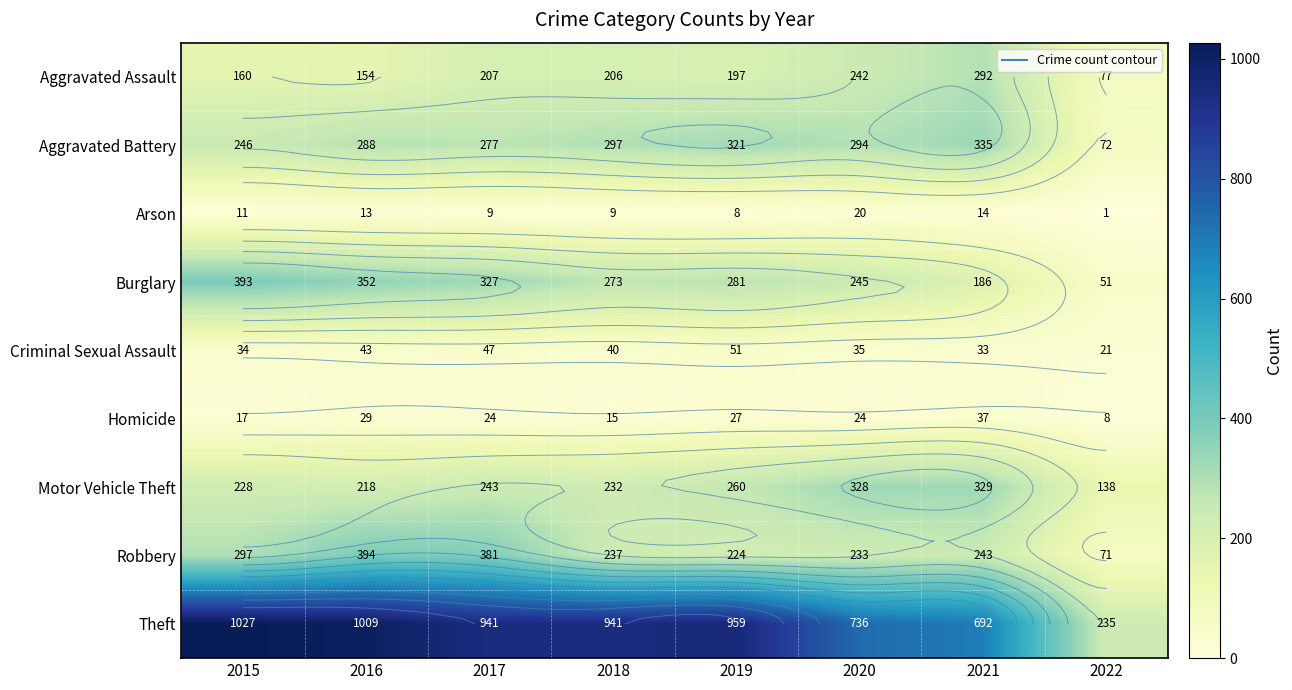

Which series has the largest total across all categories?

Theft